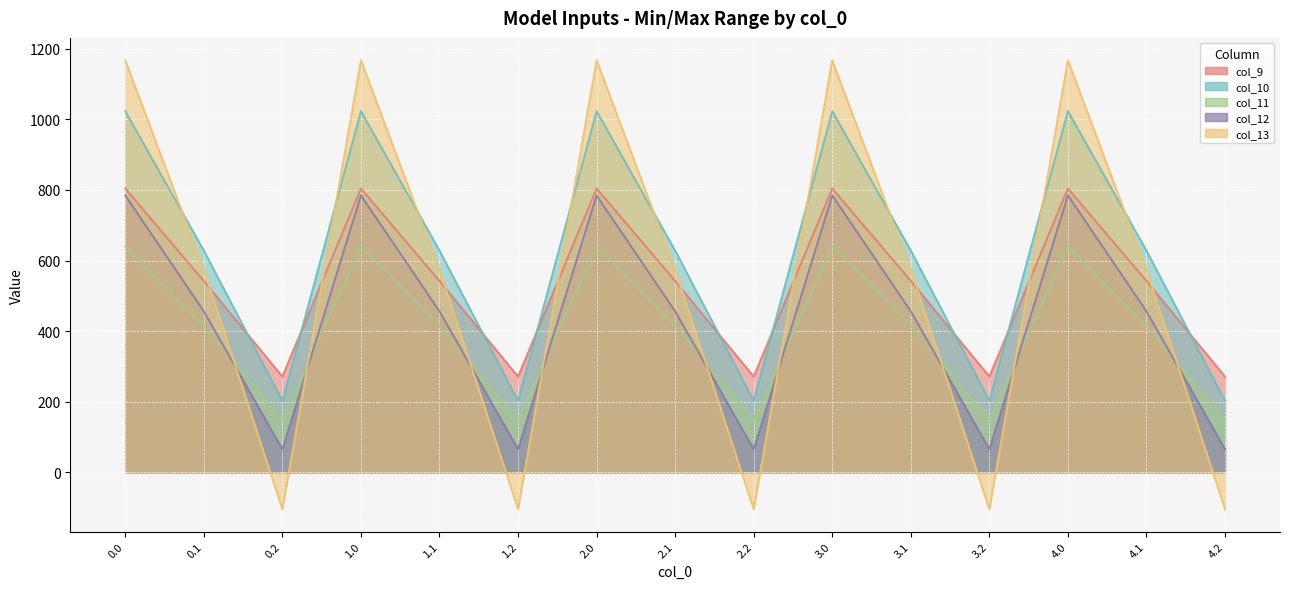

Which series ends up on top after the final intersection of col_10 and col_13?

col_10